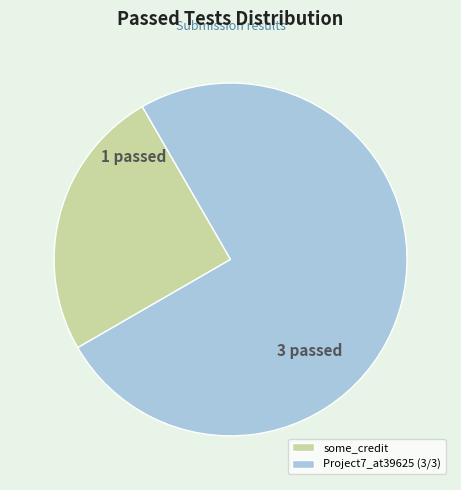

Which slice is the smallest?

some_credit